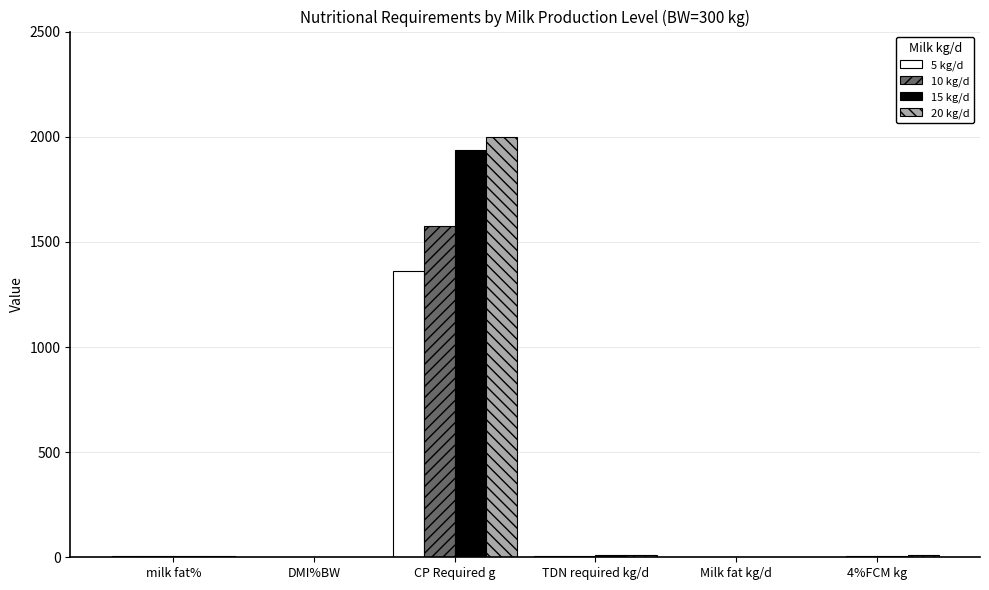

What is the sum of all 20 kg/d values?

2026.8